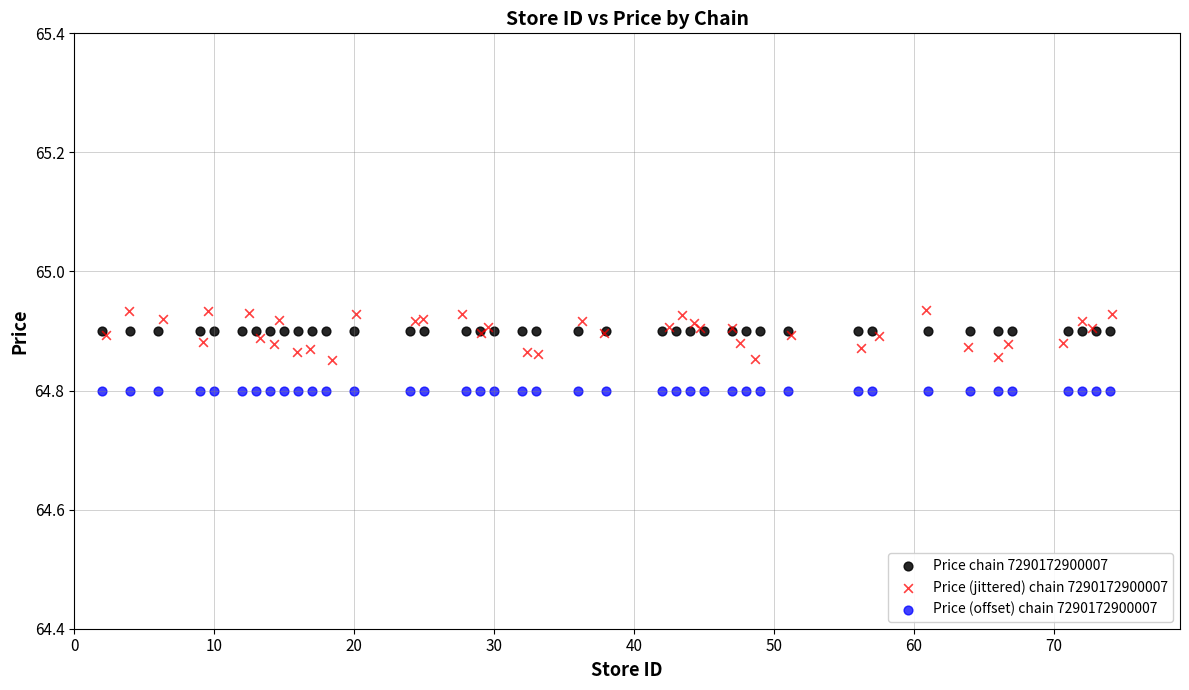

What are all the series names shown in the legend?

Price chain 7290172900007, Price (jittered) chain 7290172900007, Price (offset) chain 7290172900007